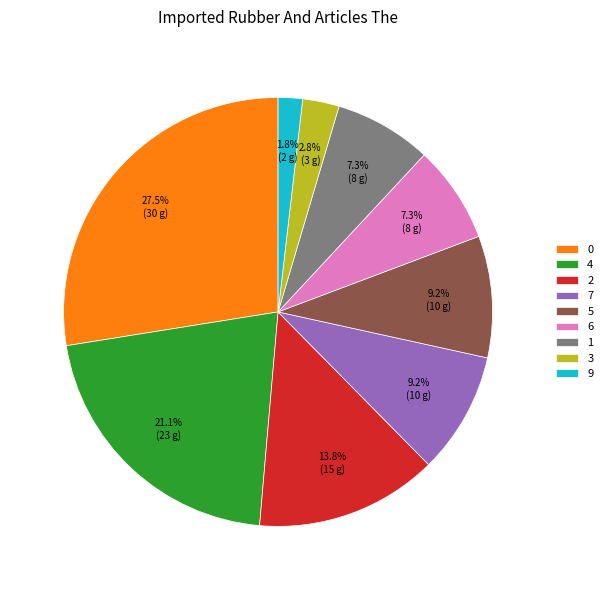

Is 0 the majority of the pie?

No